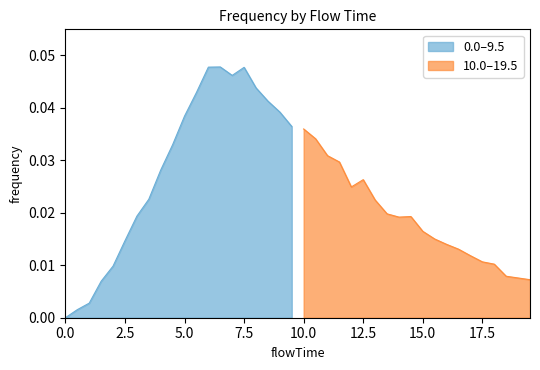

Count the number of values greater than 0.

39